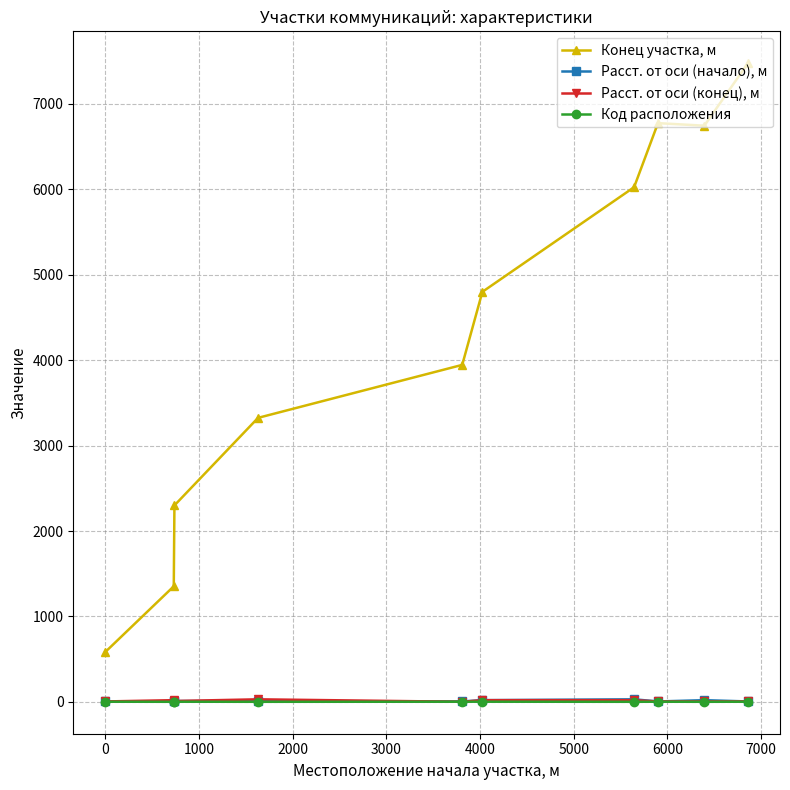

Which series has the largest total across all categories?

Конец участка, м